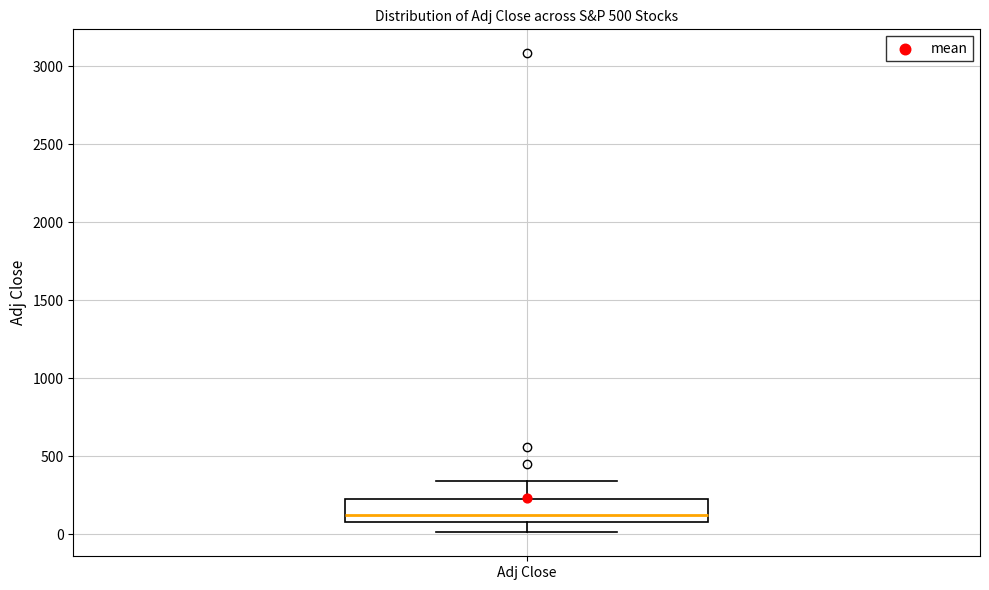

Where is the lower edge of the box for Adj Close on the y-axis? The values are not printed on the chart, so give them approximately, as read against the axis.

100